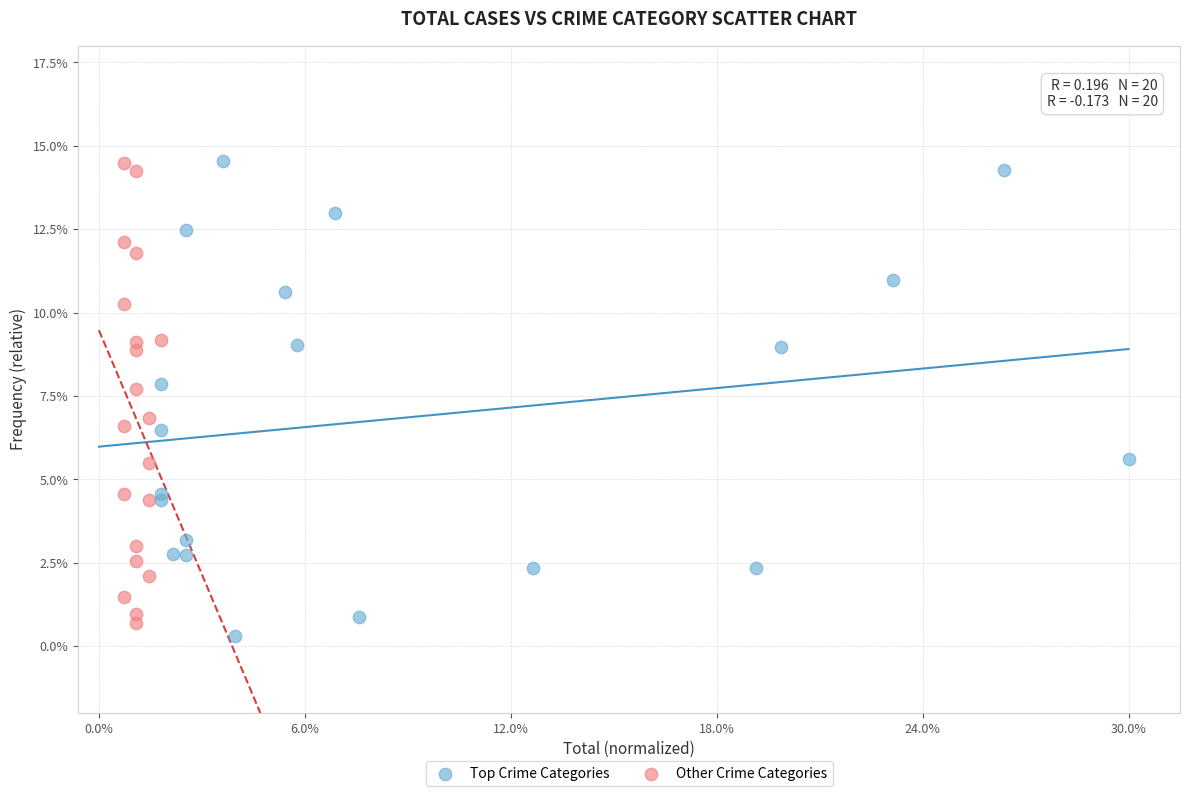

Which series contains the lowest Y value?

Top Crime Categories